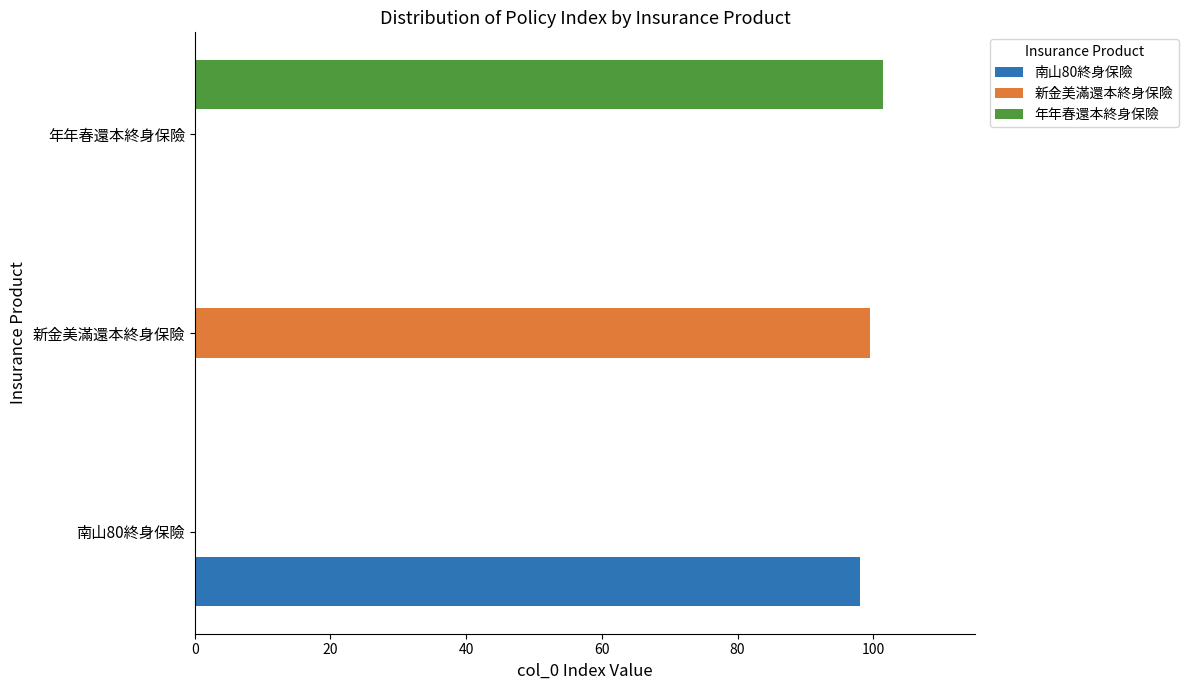

What is the total value across all series at 新金美滿還本終身保險?

99.5